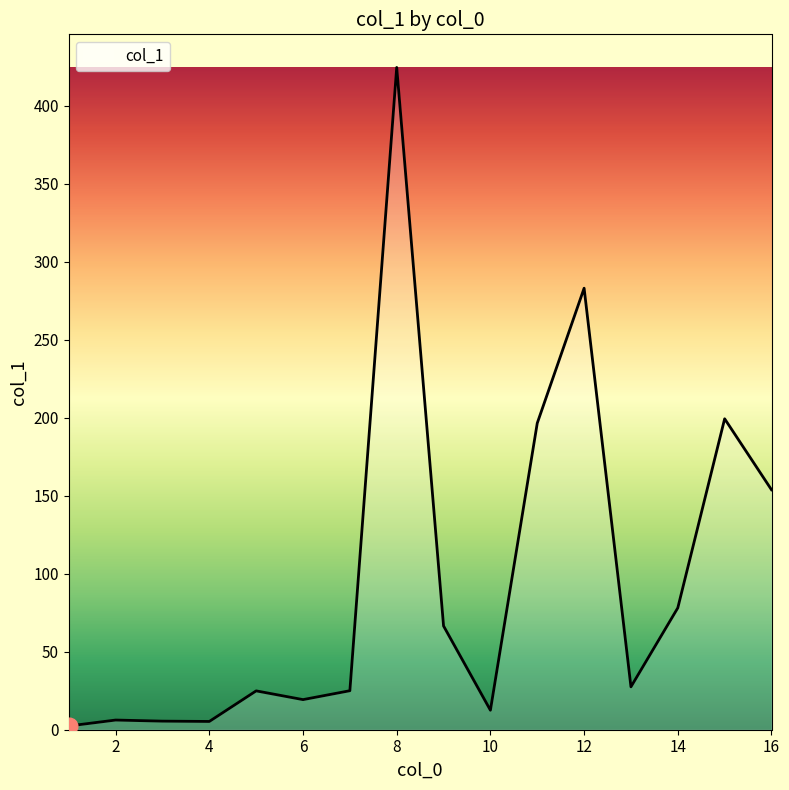

What is the maximum value shown in the chart?

424.5